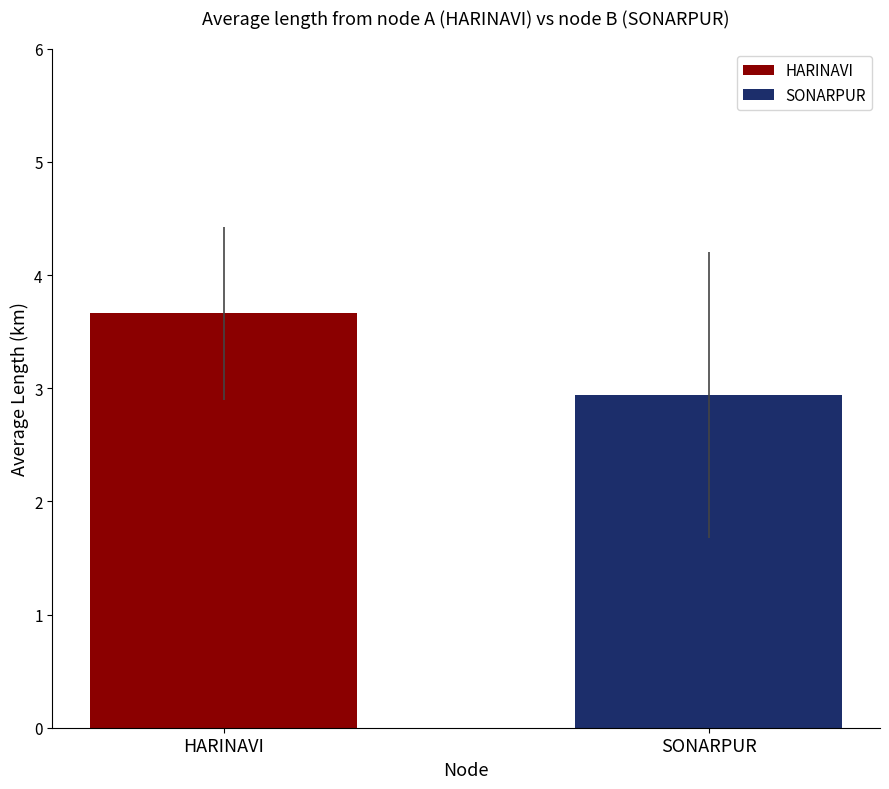

What is the lowest value of the SONARPUR series?

2.9